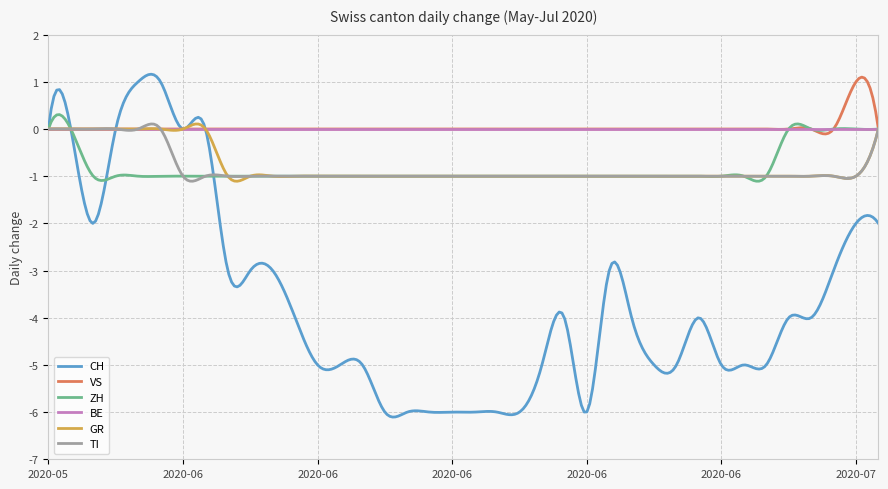

What is the maximum value shown in the chart?

1.2